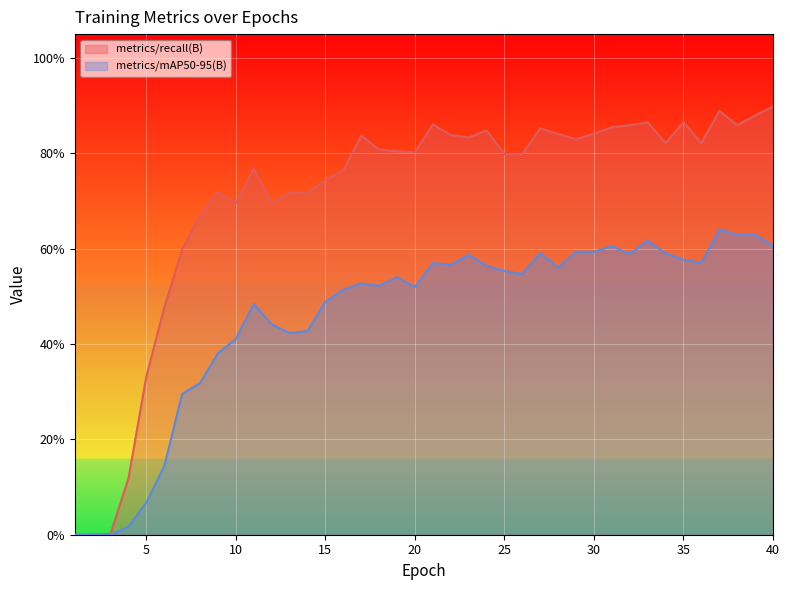

What is the difference between the maximum and minimum values in the metrics/mAP50-95(B) series?

0.6